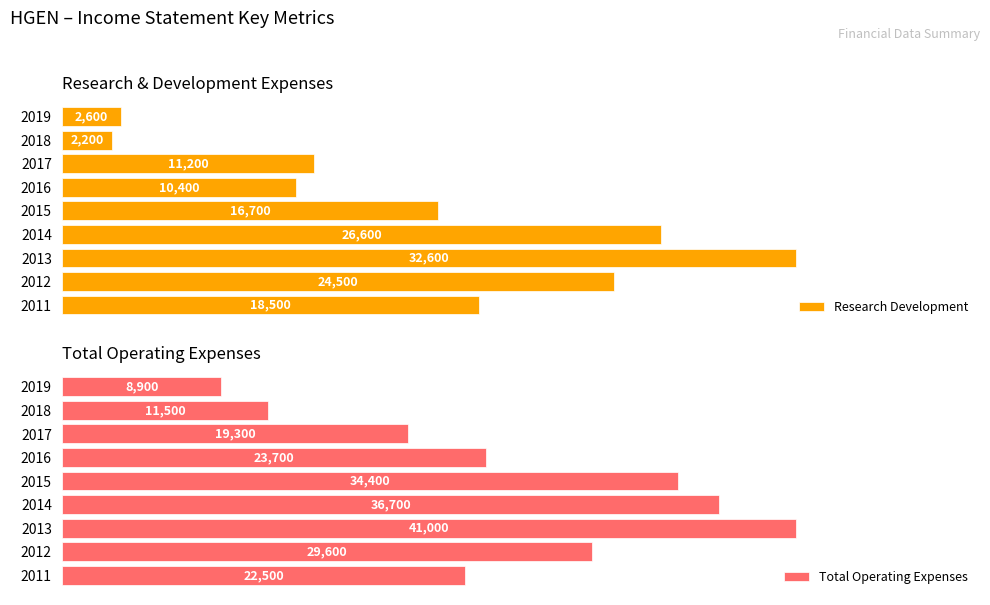

How many data points does each series have?

9